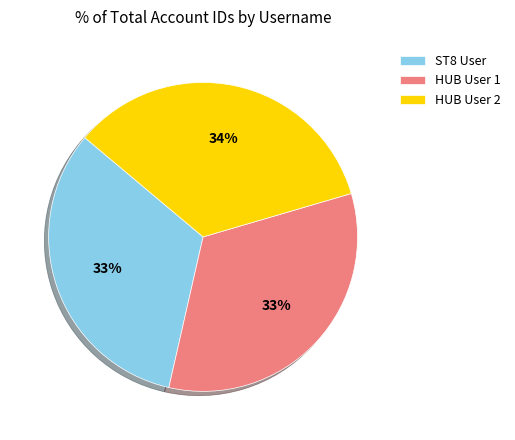

Approximately how many times larger is the value at HUB User 1 compared to HUB User 2?

1.0